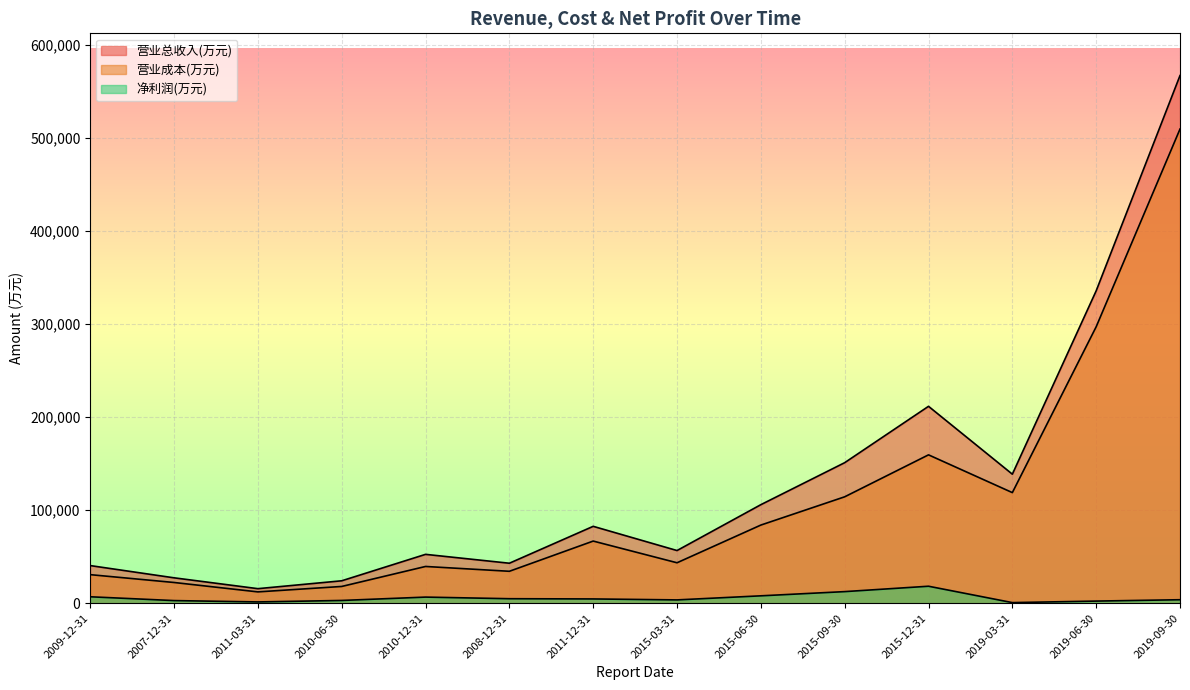

Which series has the widest spread of values?

营业总收入(万元)